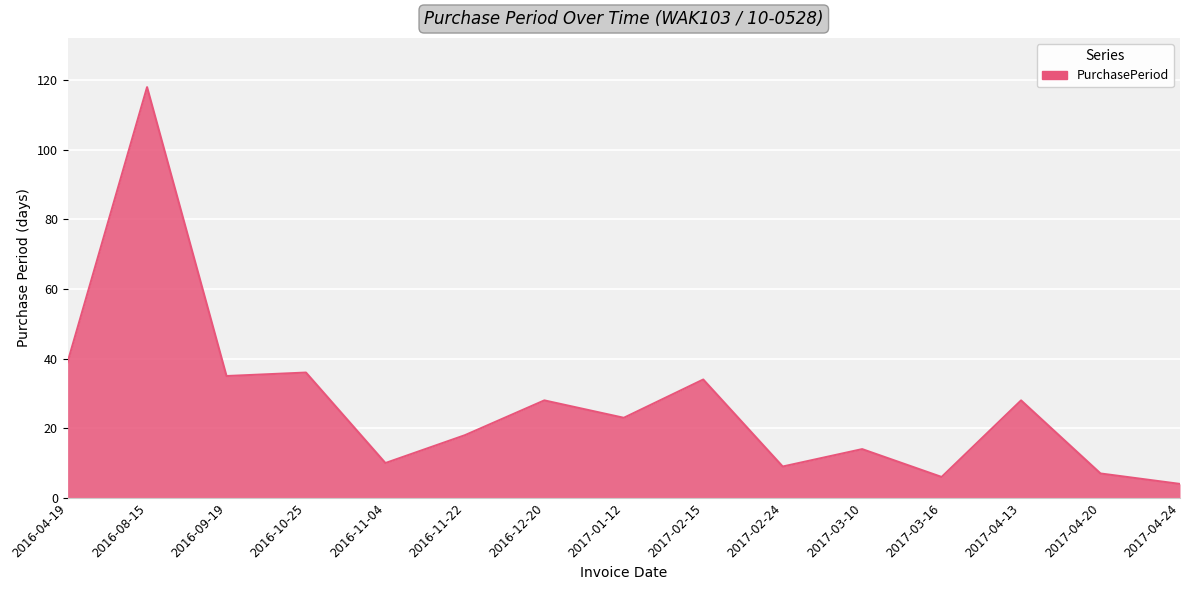

Which has a higher value, 2017-04-20 or 2017-01-12?

2017-01-12